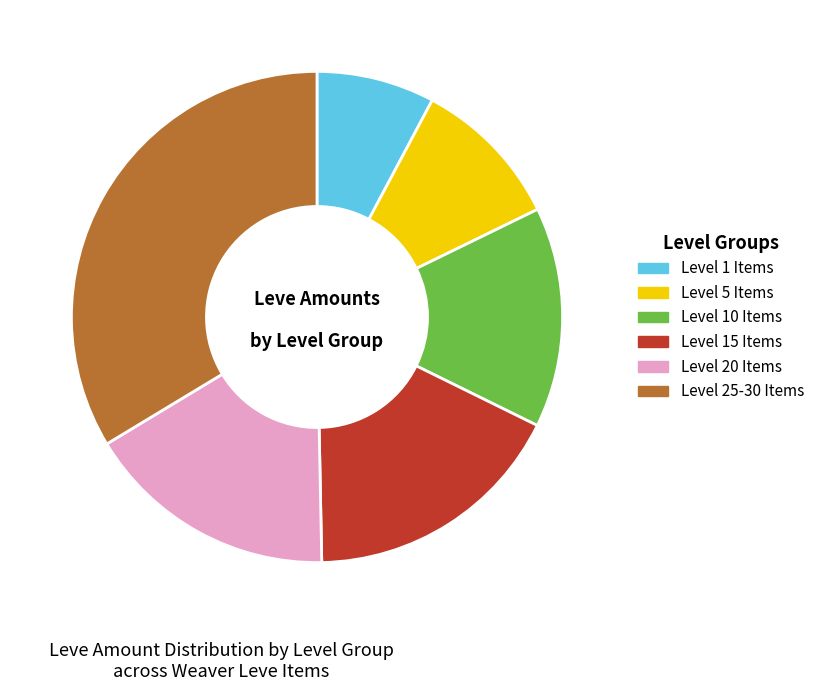

Is the sum of Level 10 Items and Level 1 Items greater than half?

No